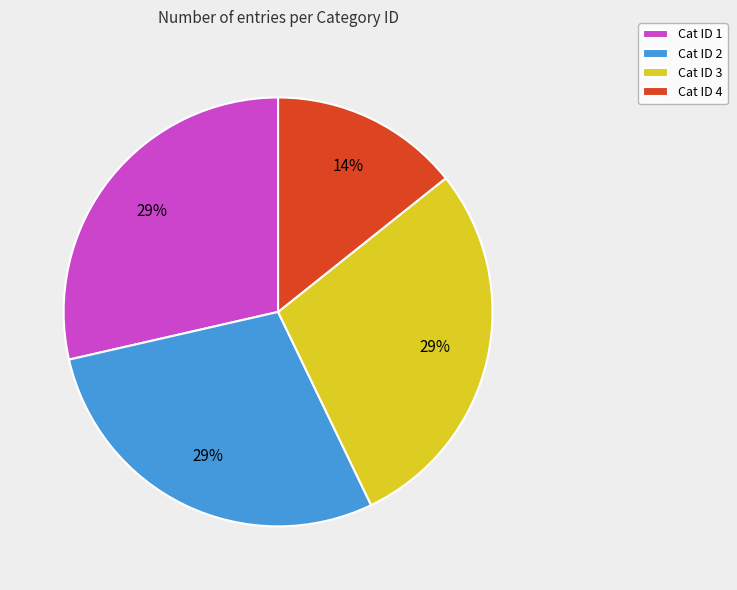

Is the sum of Cat ID 2 and Cat ID 4 greater than half?

No